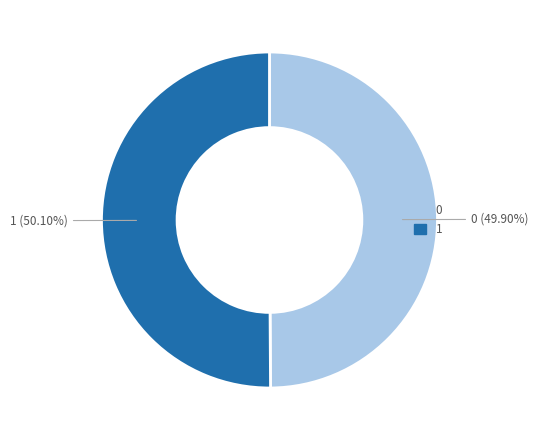

The 0 slice represents 62% of the pie. True or false?

False